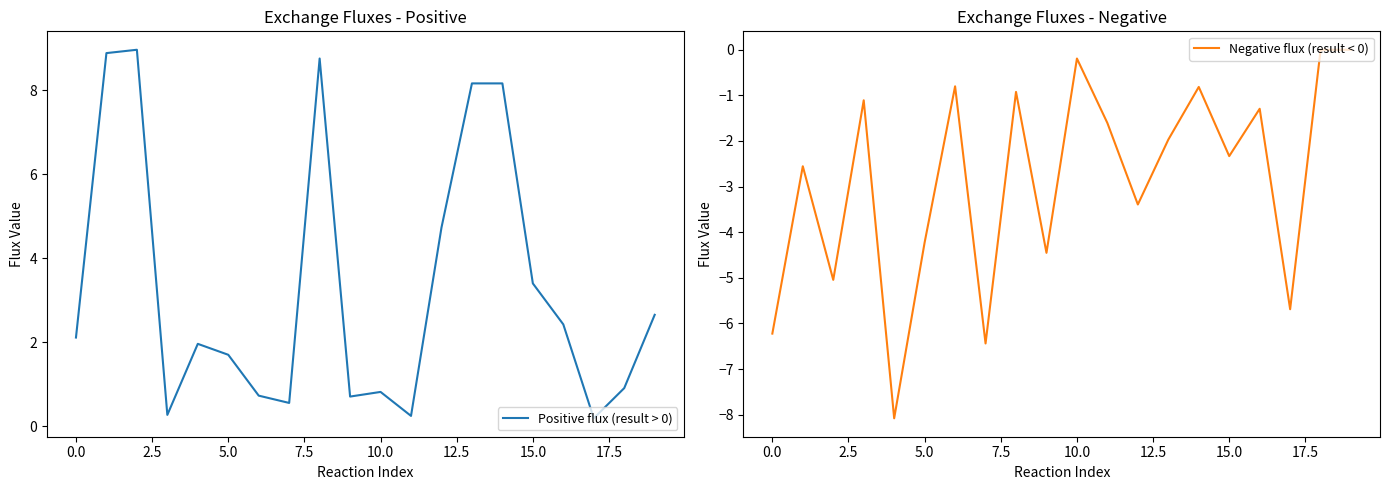

The Positive flux (result > 0) series shows 3.4 at 15.0. True or false?

True